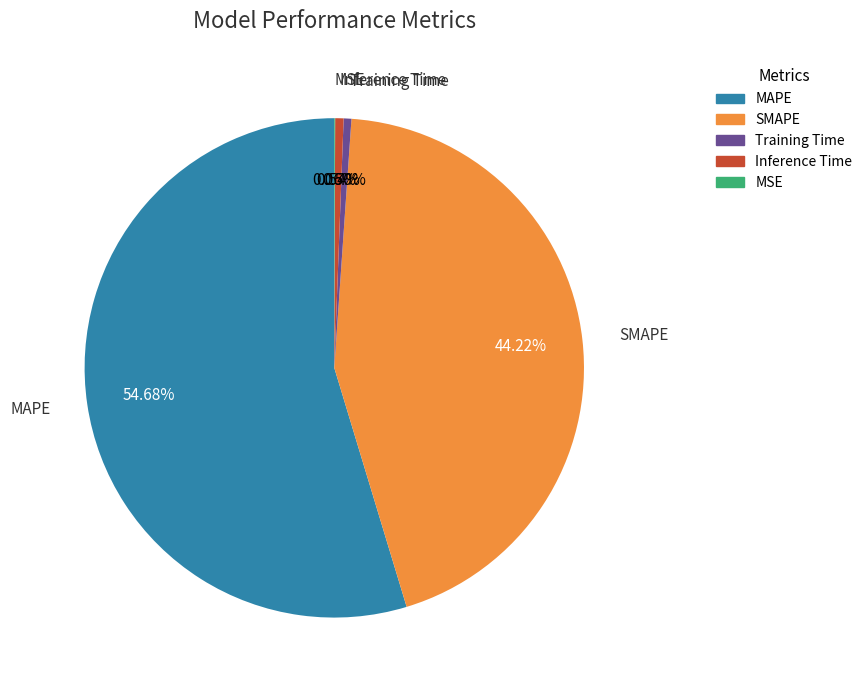

Which slice is the largest?

MAPE